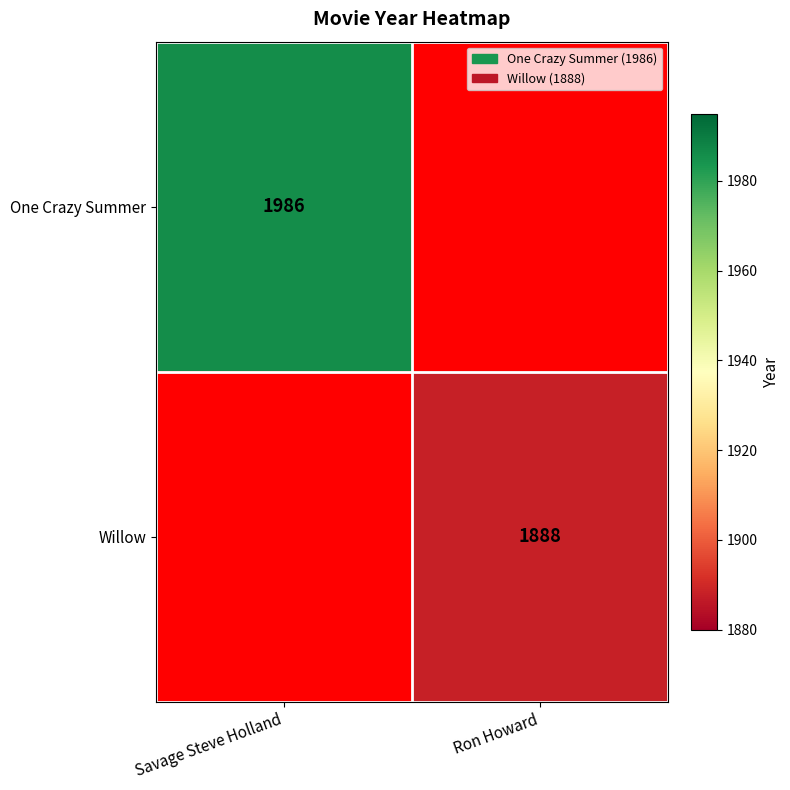

Is the value of One Crazy Summer at Savage Steve Holland greater than the value of Willow at Ron Howard?

Yes